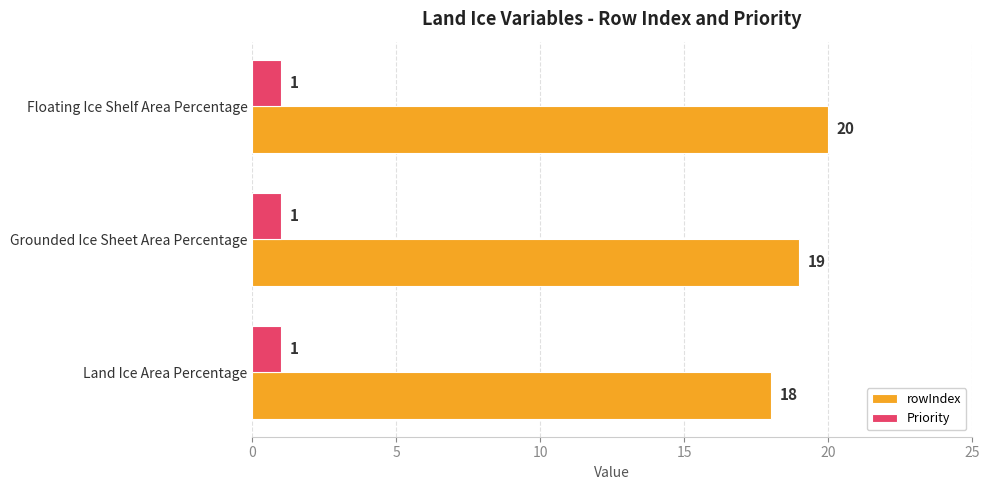

What is the maximum value shown in the chart?

20